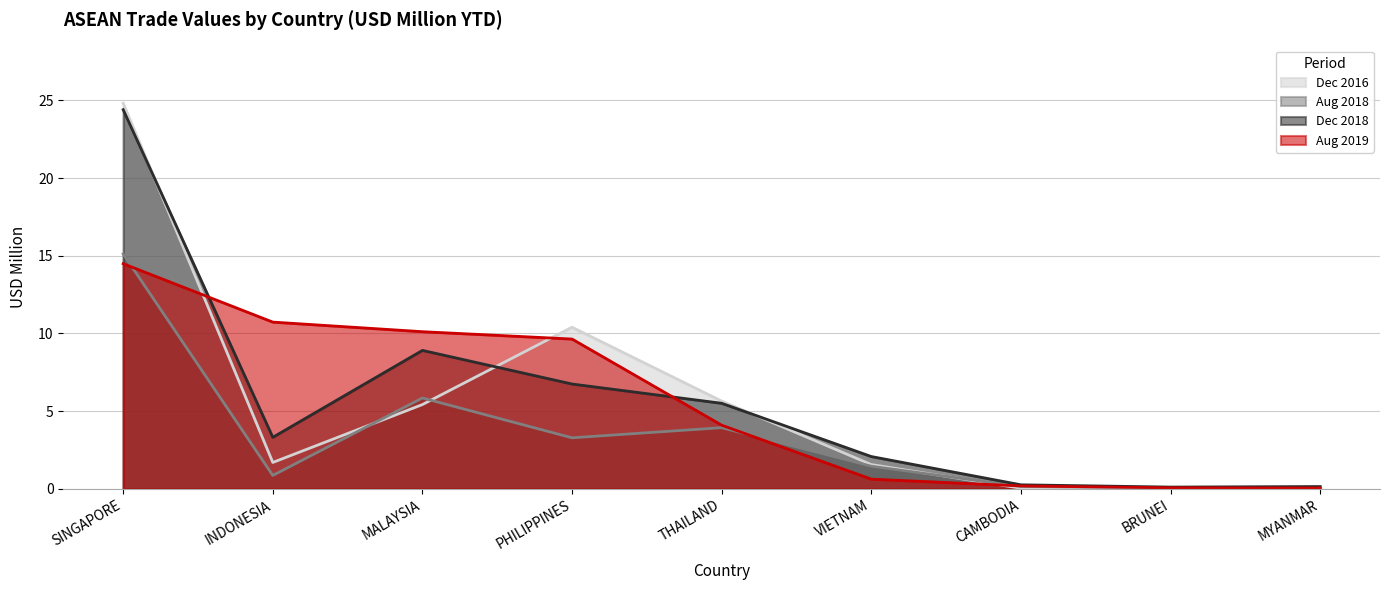

Does the chart display data point markers on the line(s)?

No